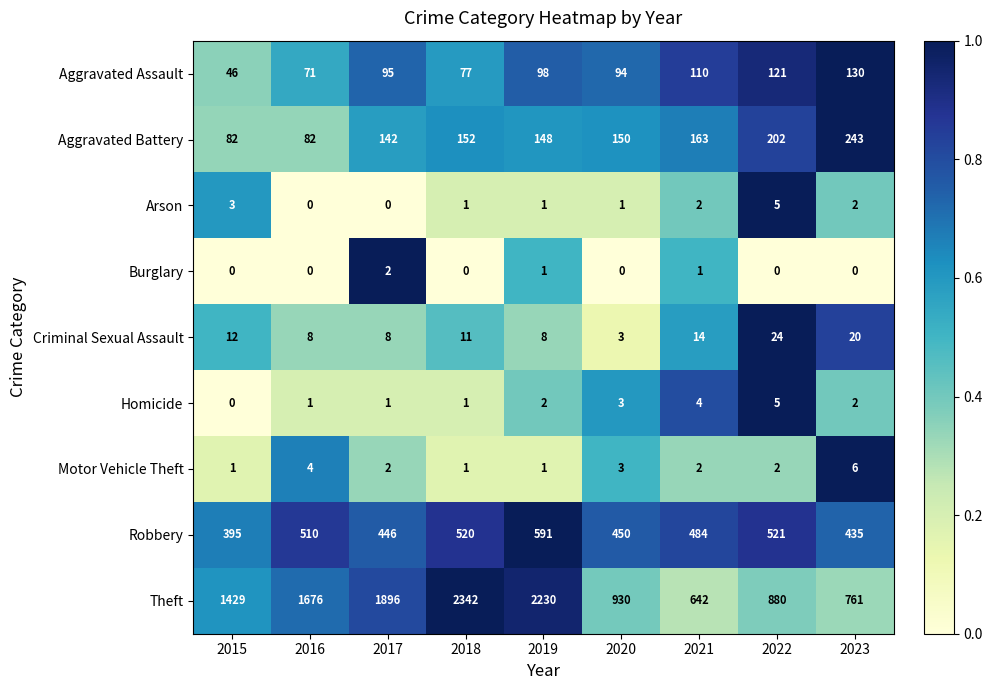

At how many categories does at least one series exceed 0?

9